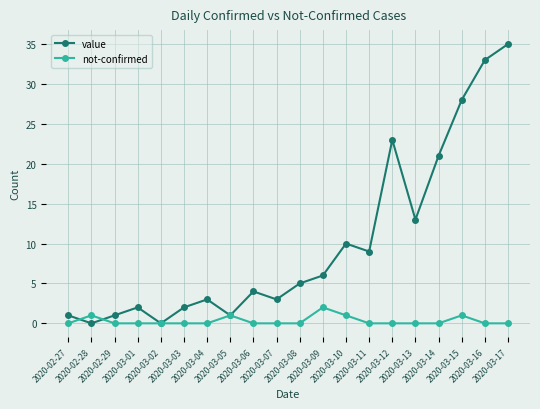

What is the difference between the not-confirmed values at 2020-03-01 and 2020-03-09?

2